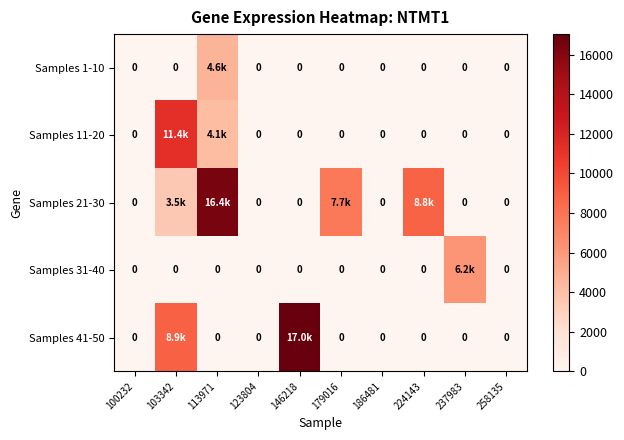

Between 186481 and 224143, which series saw the biggest shift?

Samples 21-30